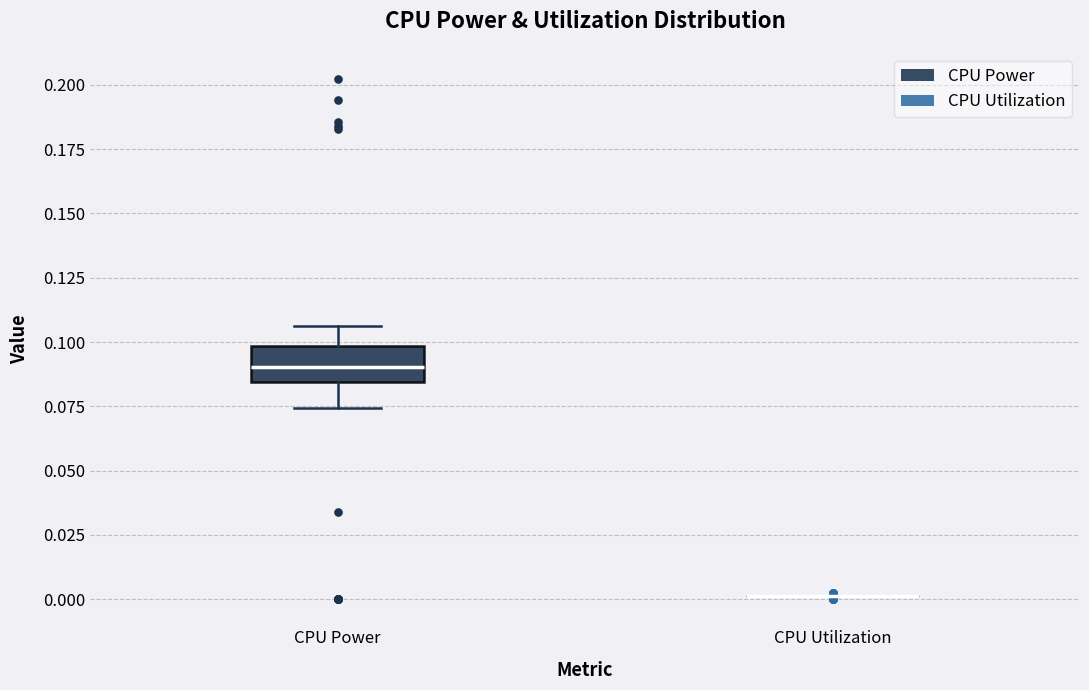

Reading left to right, read every box against the y-axis: the position of its median line, the range the box covers, and the ends of its whiskers. The values are not printed on the chart, so give them approximately, as read against the axis.

CPU Power: median 0.090, box 0.085 to 0.100, whiskers 0.075 to 0.105
CPU Utilization: box collapsed to a line at 0.000, whiskers 0.000 to 0.000